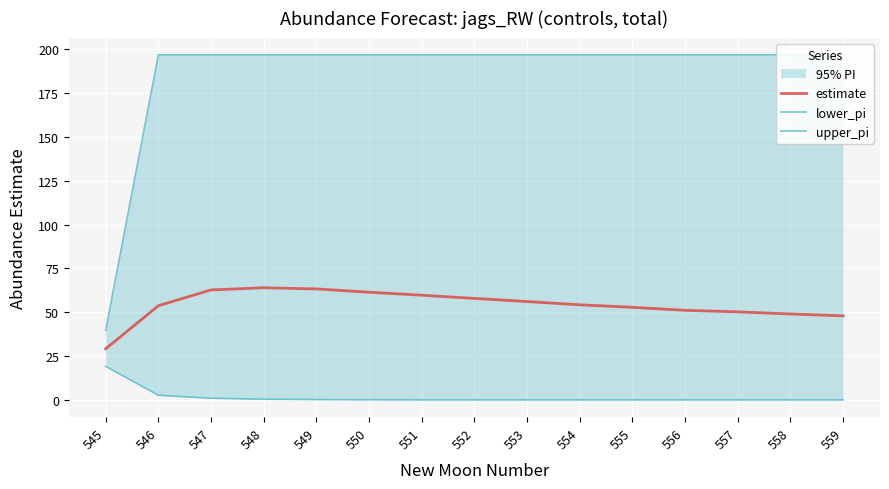

Is it true that estimate equals 63.3 at 549?

True